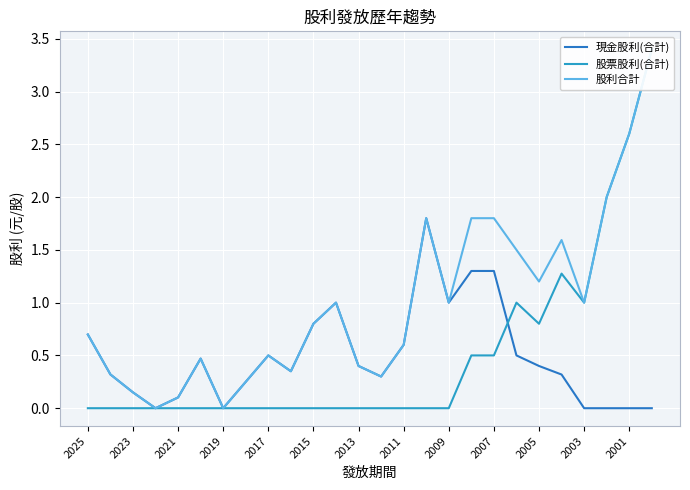

What is the spread (max minus min) of values at 19?

1.0